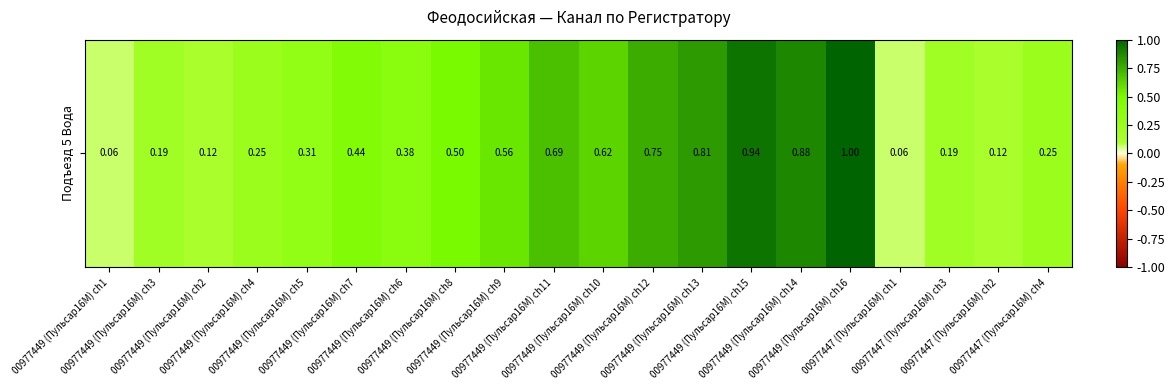

Rank the categories by value from highest to lowest.

00977449 (Пульсар16M) ch16, 00977449 (Пульсар16M) ch15, 00977449 (Пульсар16M) ch14, 00977449 (Пульсар16M) ch13, 00977449 (Пульсар16M) ch12, 00977449 (Пульсар16M) ch11, 00977449 (Пульсар16M) ch10, 00977449 (Пульсар16M) ch9, 00977449 (Пульсар16M) ch8, 00977449 (Пульсар16M) ch7, 00977449 (Пульсар16M) ch6, 00977449 (Пульсар16M) ch5, 00977449 (Пульсар16M) ch4, 00977447 (Пульсар16M) ch4, 00977449 (Пульсар16M) ch3, 00977447 (Пульсар16M) ch3, 00977449 (Пульсар16M) ch2, 00977447 (Пульсар16M) ch2, 00977449 (Пульсар16M) ch1, 00977447 (Пульсар16M) ch1